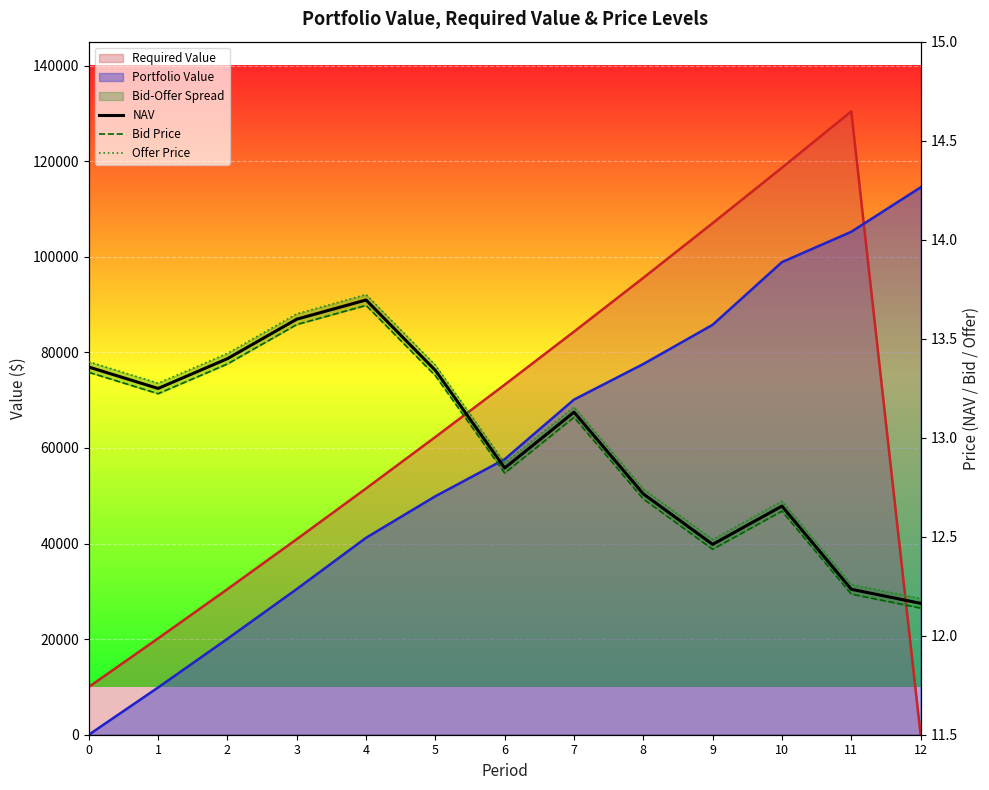

How many interior local valleys does the NAV series have?

3